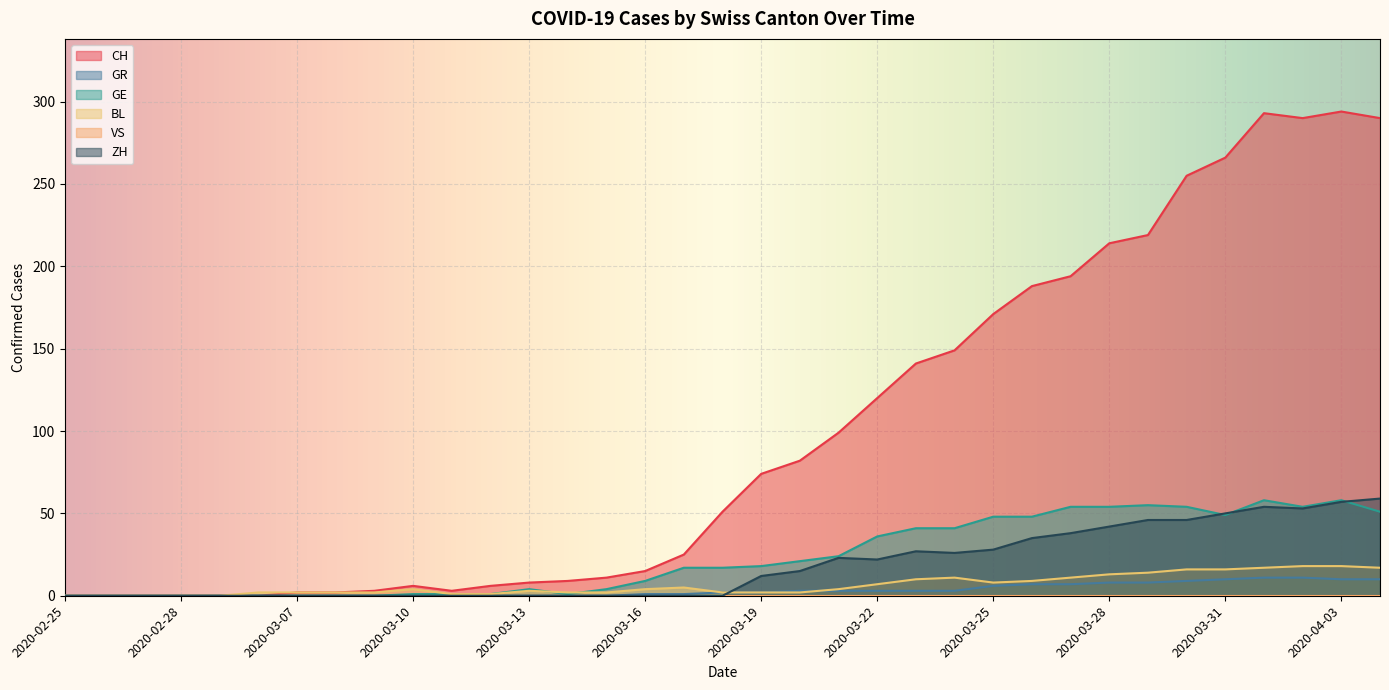

Which series has the largest range (max minus min)?

CH